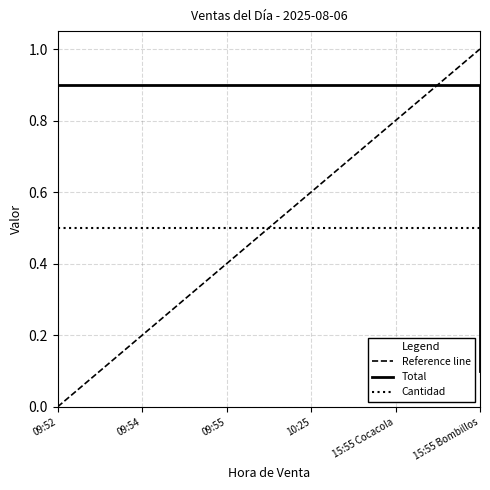

What is the label of the 6th point from the right?

09:52